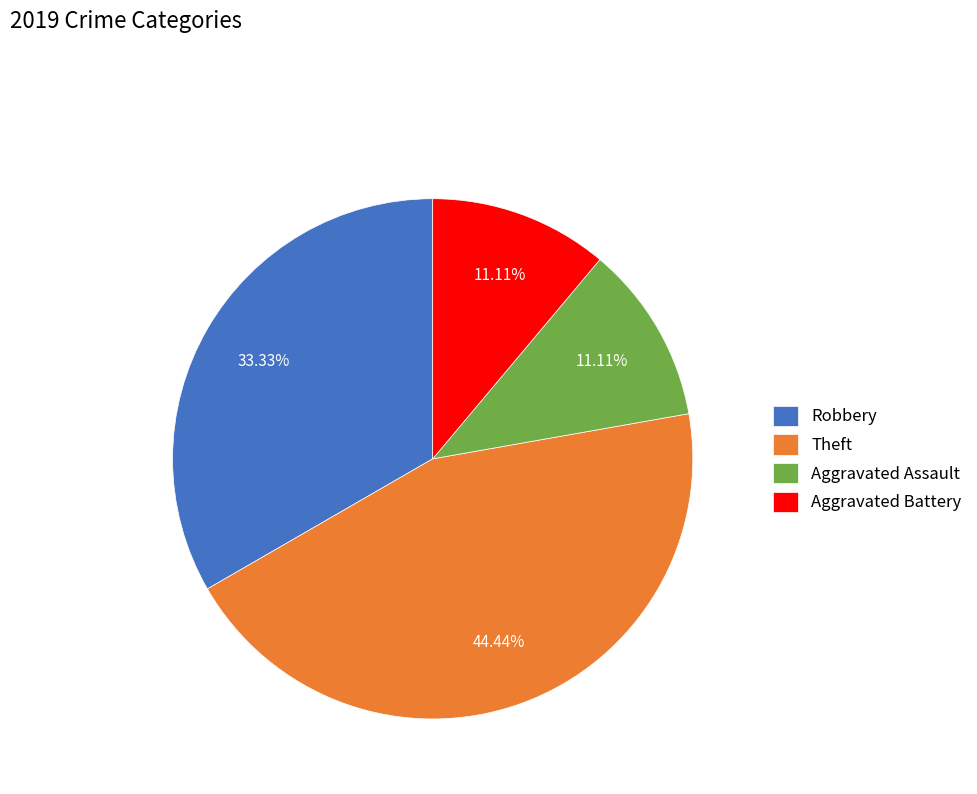

Which category has the biggest portion of the pie?

Theft